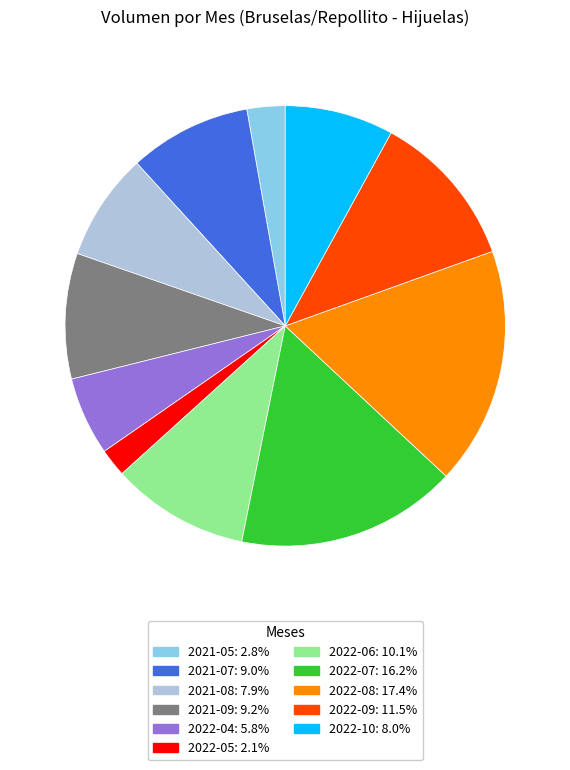

How many slices are in this pie chart?

11